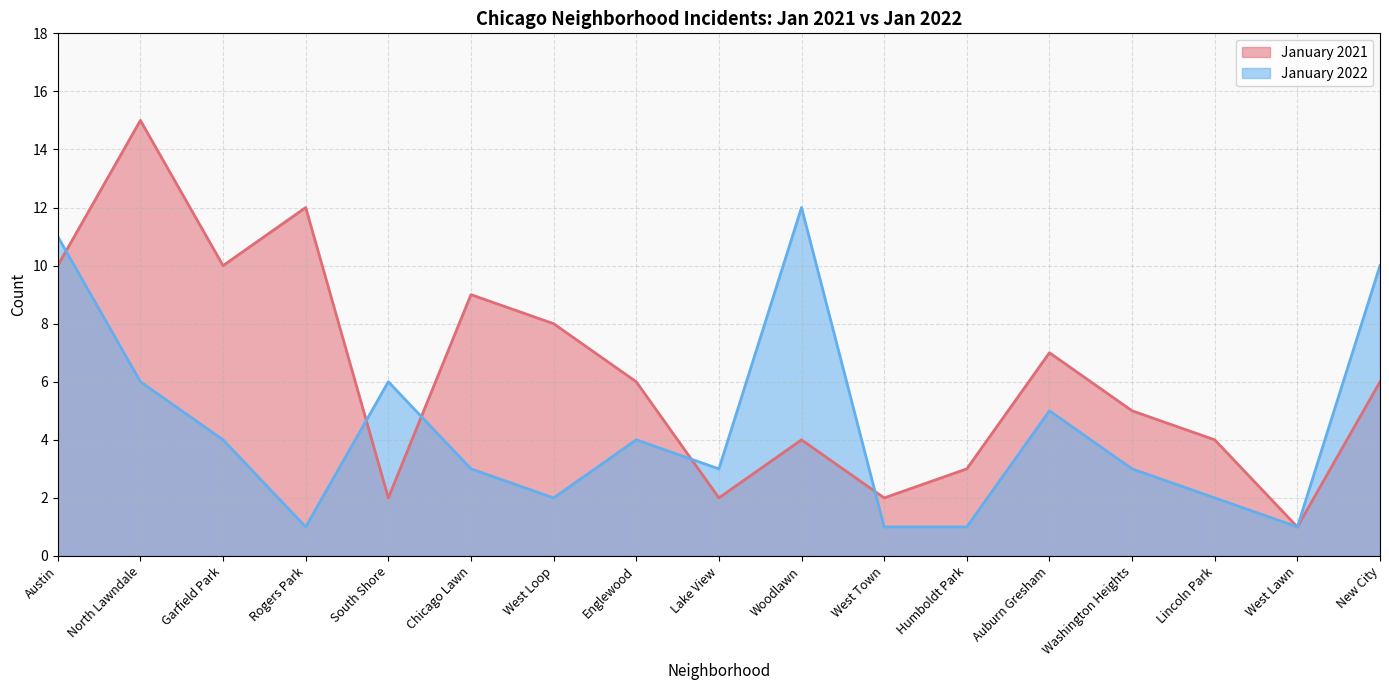

What is the average value of the January 2022 series?

4